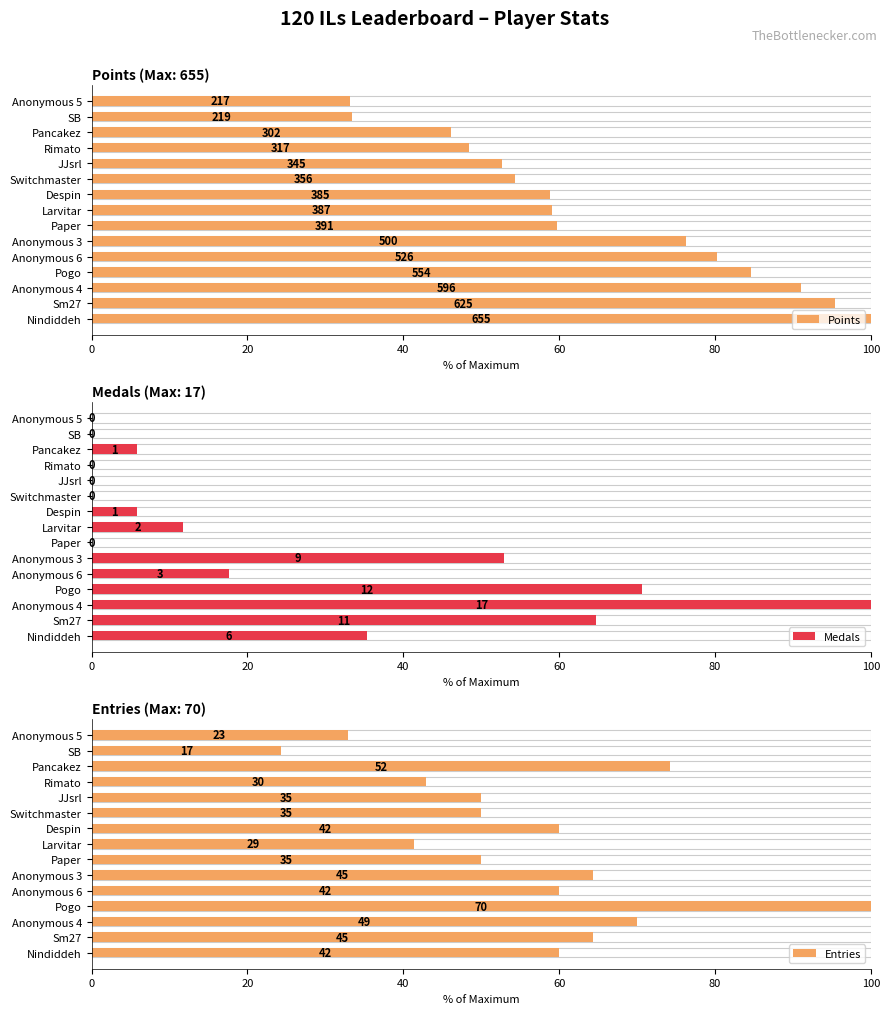

At how many categories does at least one series exceed 68?

7